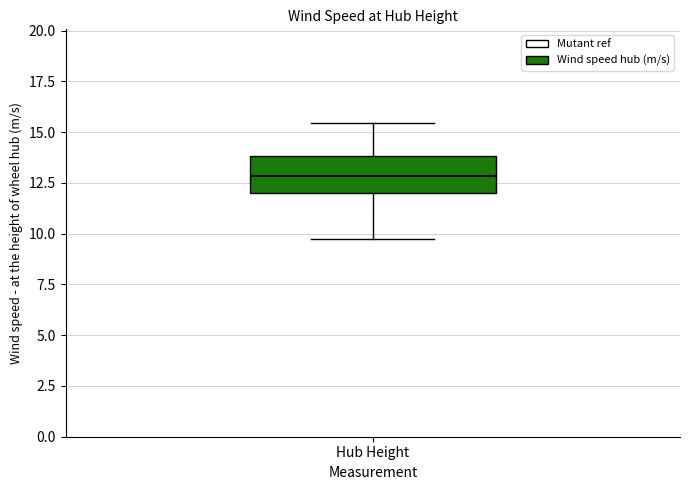

Where does the upper whisker of the box for Hub Height end on the y-axis? The values are not printed on the chart, so give them approximately, as read against the axis.

15.5